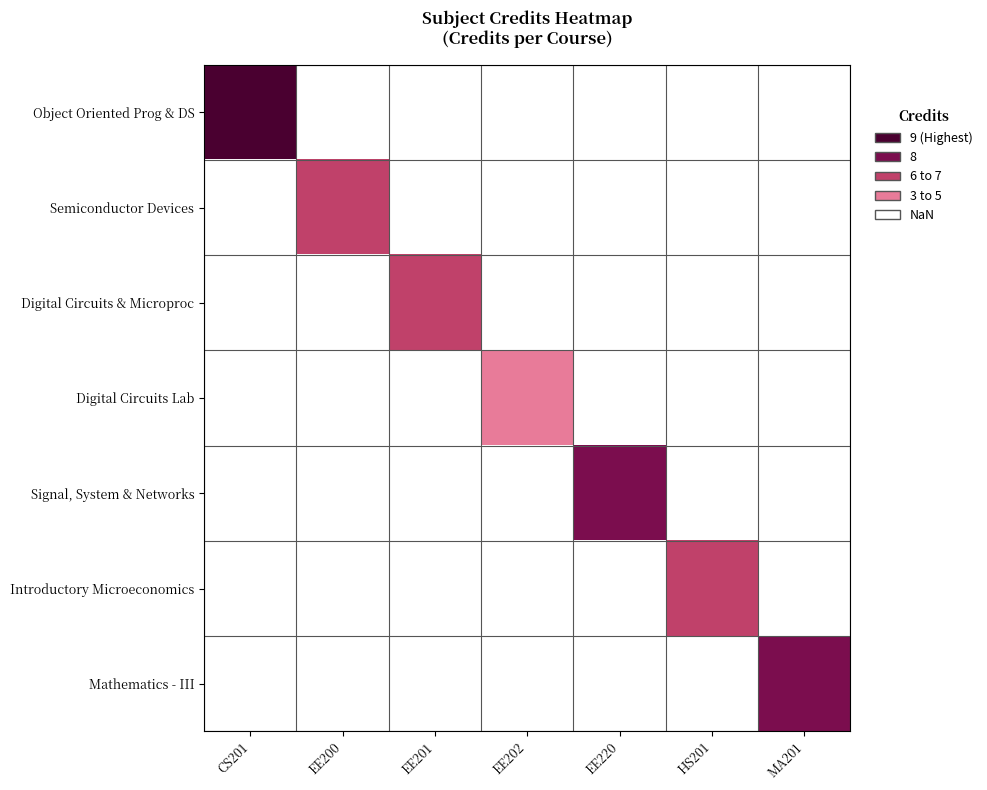

At EE201, list the series in order from largest to smallest.

Object Oriented Prog & DS, Semiconductor Devices, Digital Circuits & Microproc, Digital Circuits Lab, Signal, System & Networks, Introductory Microeconomics, Mathematics - III